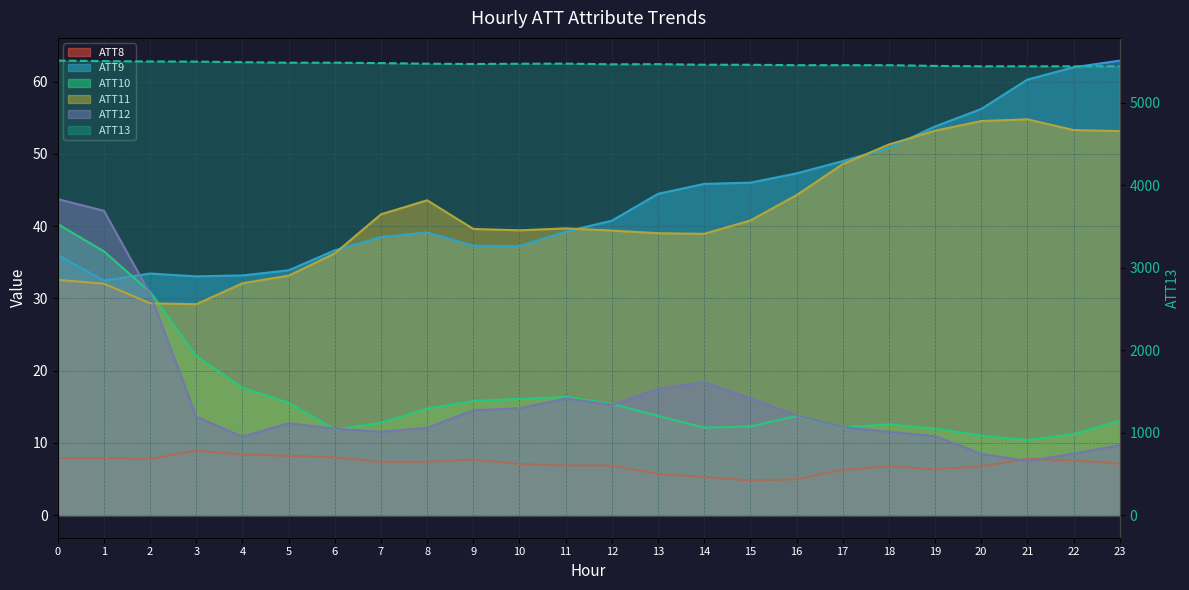

What is the highest value of the ATT9 series?

62.9